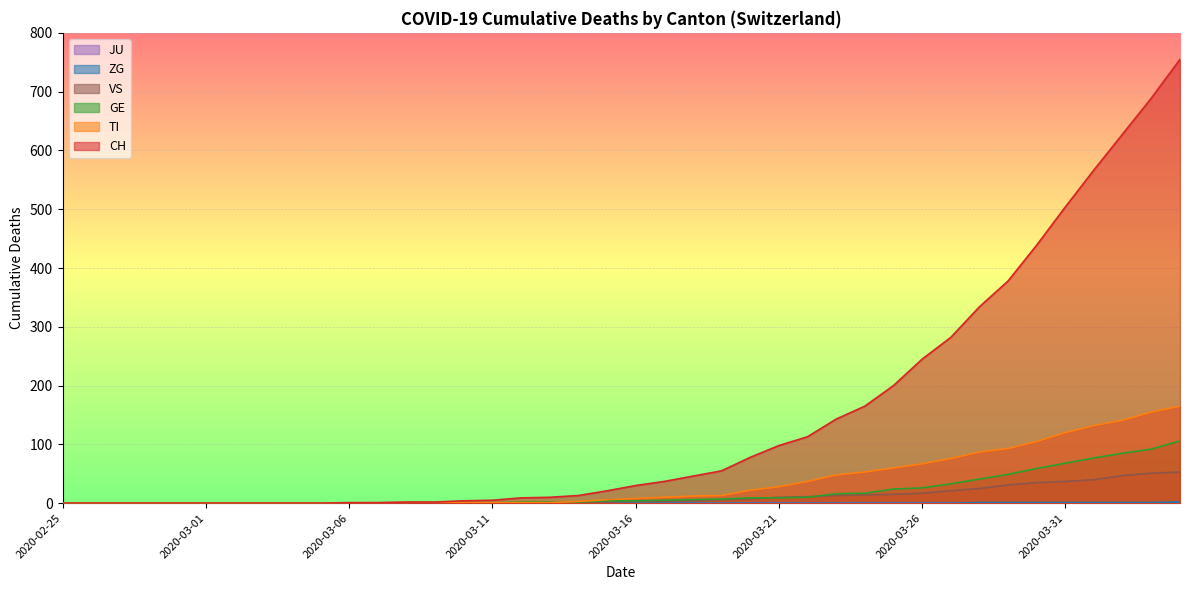

Which category has the lowest value across all series?

2020-02-25